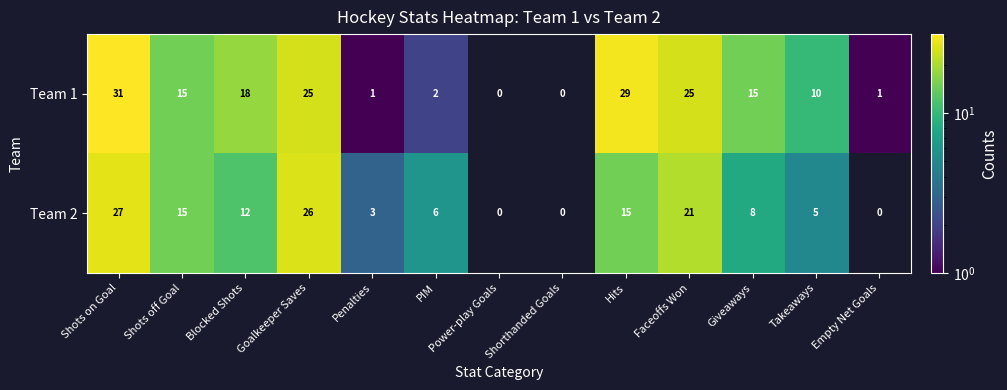

Rank the series by their maximum value, from highest to lowest.

Team 1, Team 2